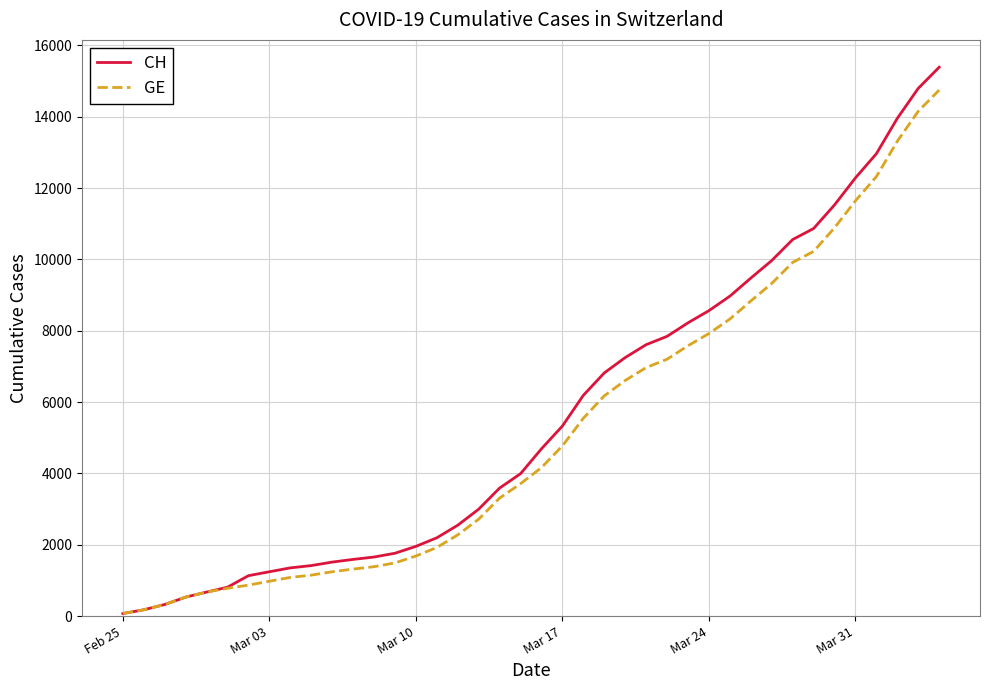

What is the maximum value for GE?

14748